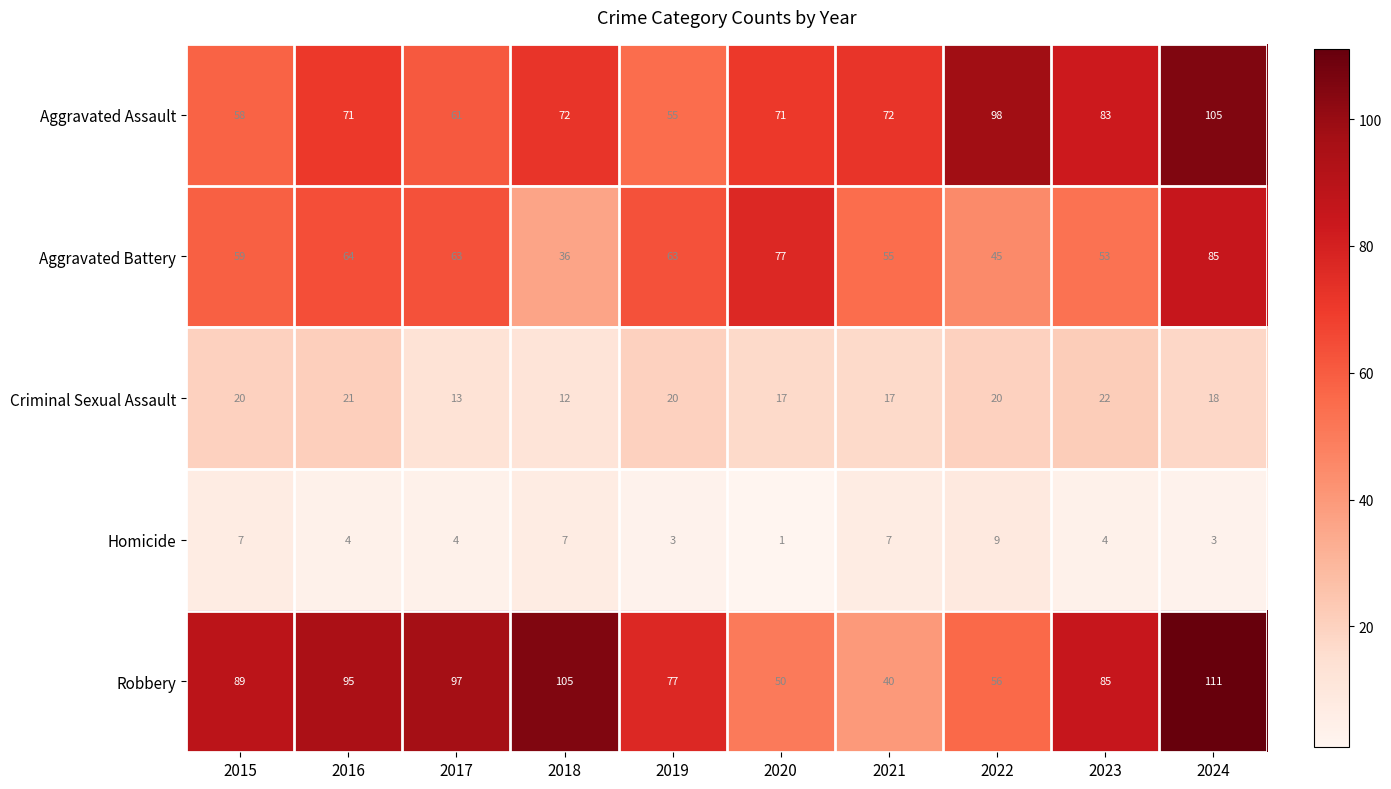

Is the value of Aggravated Assault at 2023 greater than the value of Homicide at 2015?

Yes